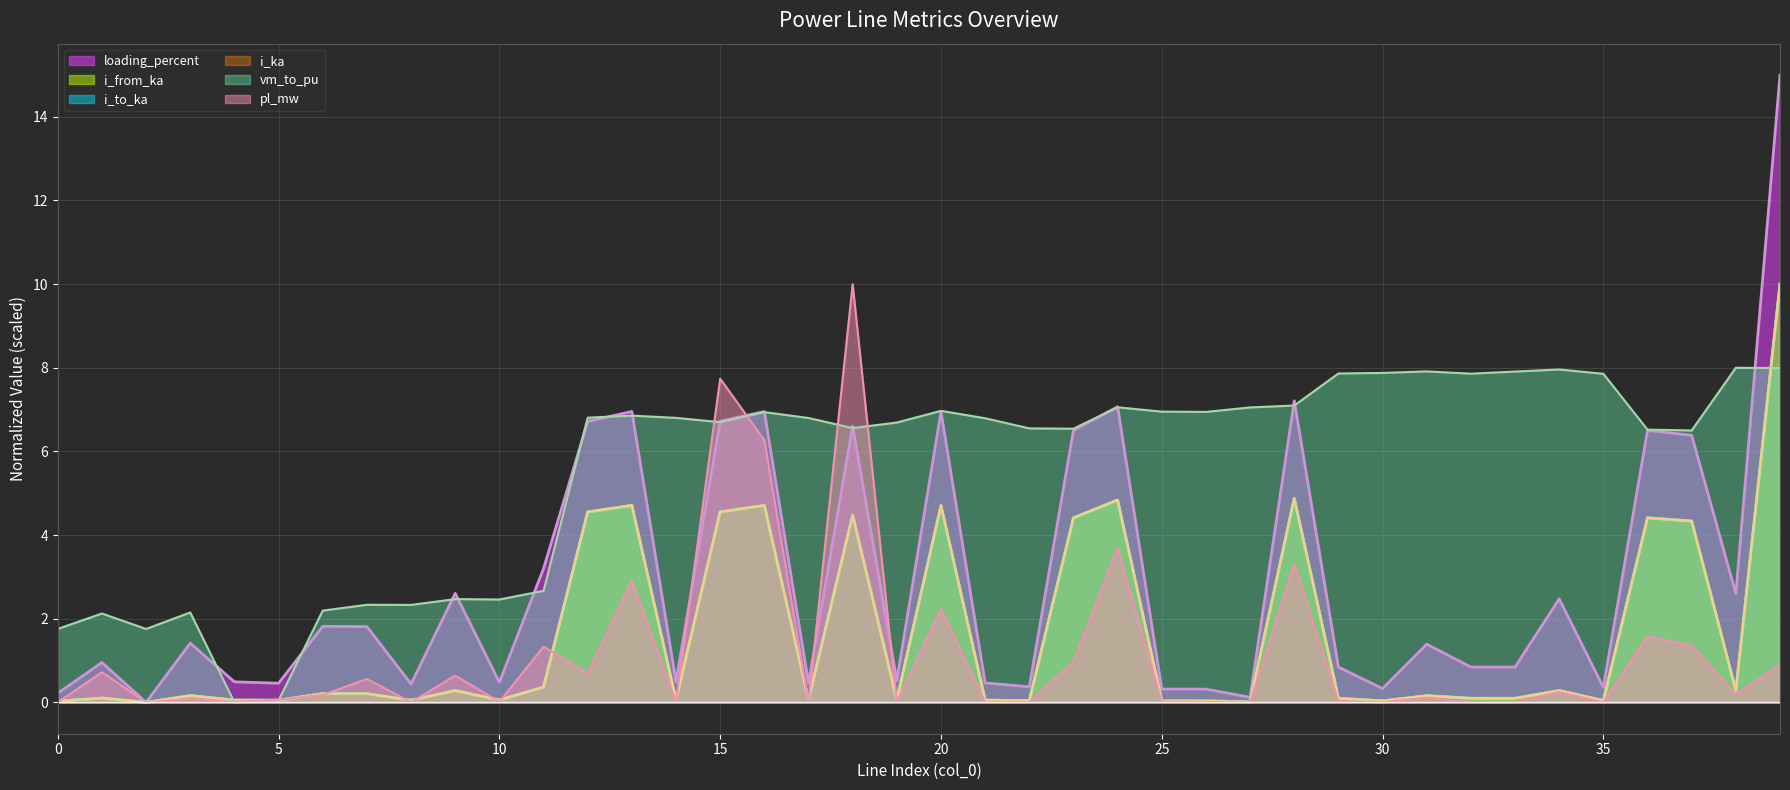

Where is the first local minimum for loading_percent?

2